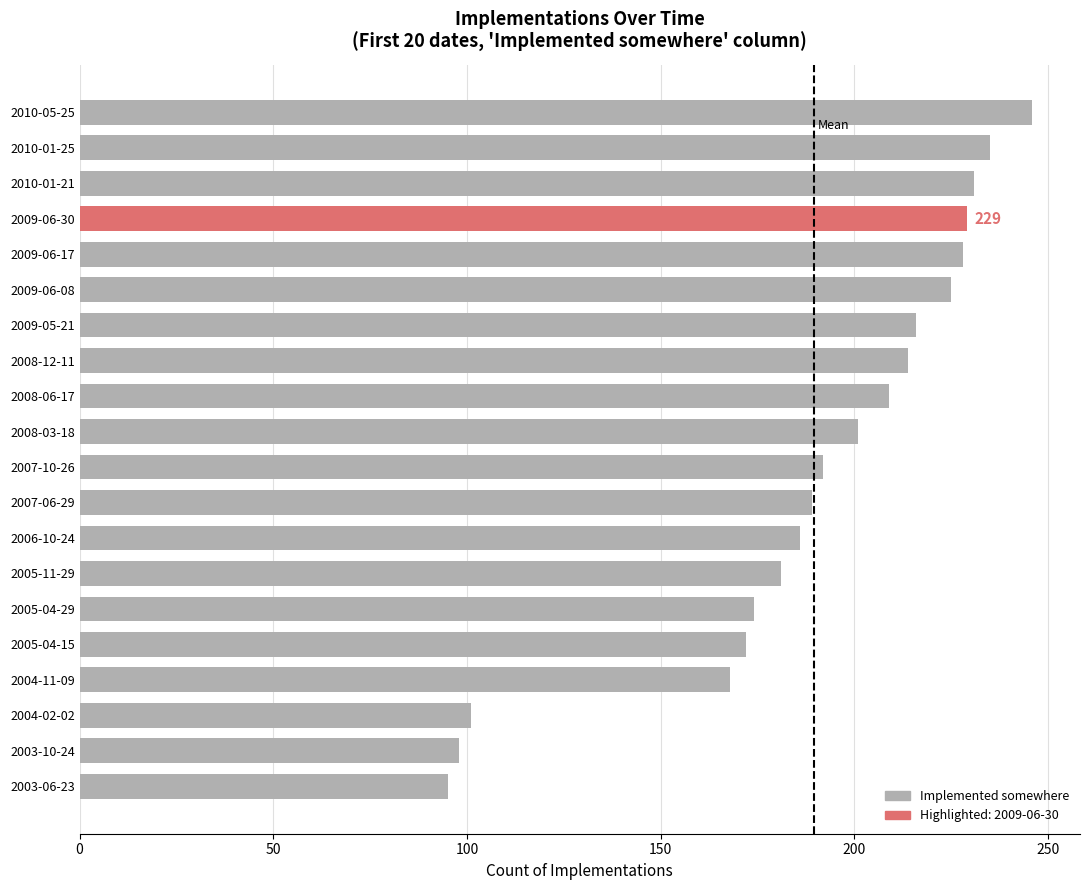

The value at 2010-05-25 is 246. True or false?

True